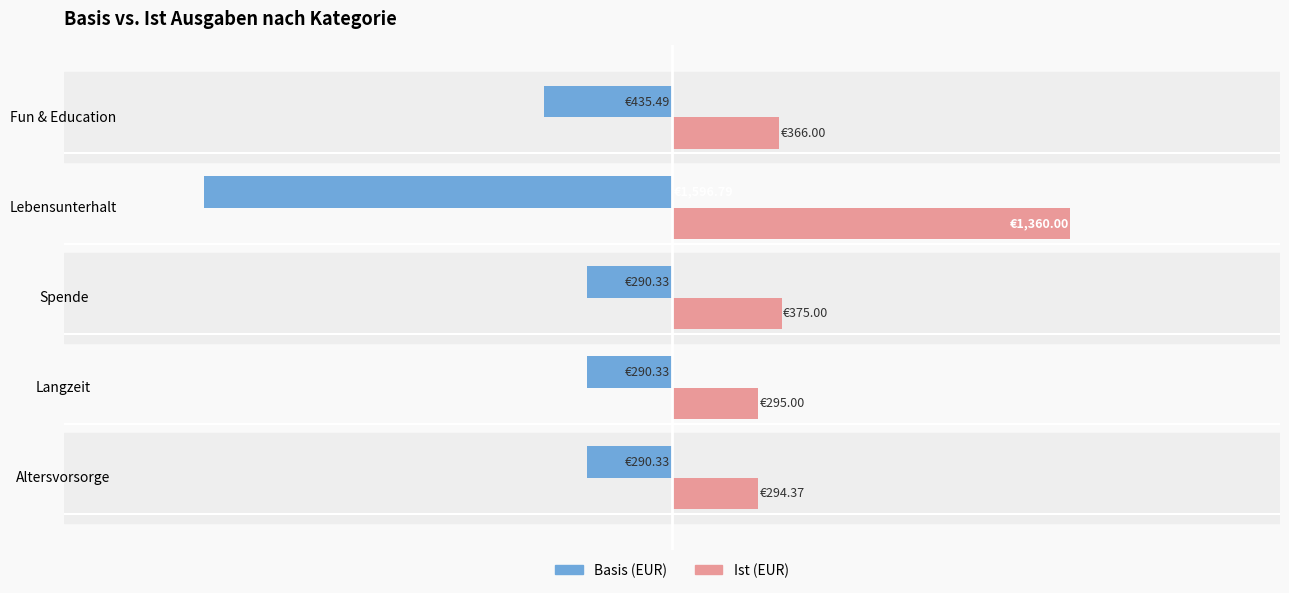

Rank the series by their average value, from lowest to highest.

Basis (EUR), Ist (EUR)